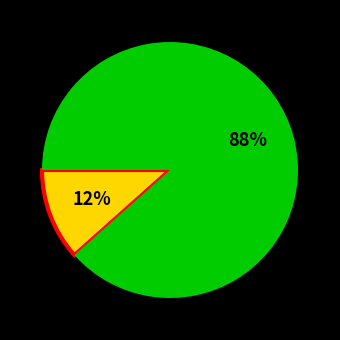

To the nearest percent, what is the average slice percentage?

50%